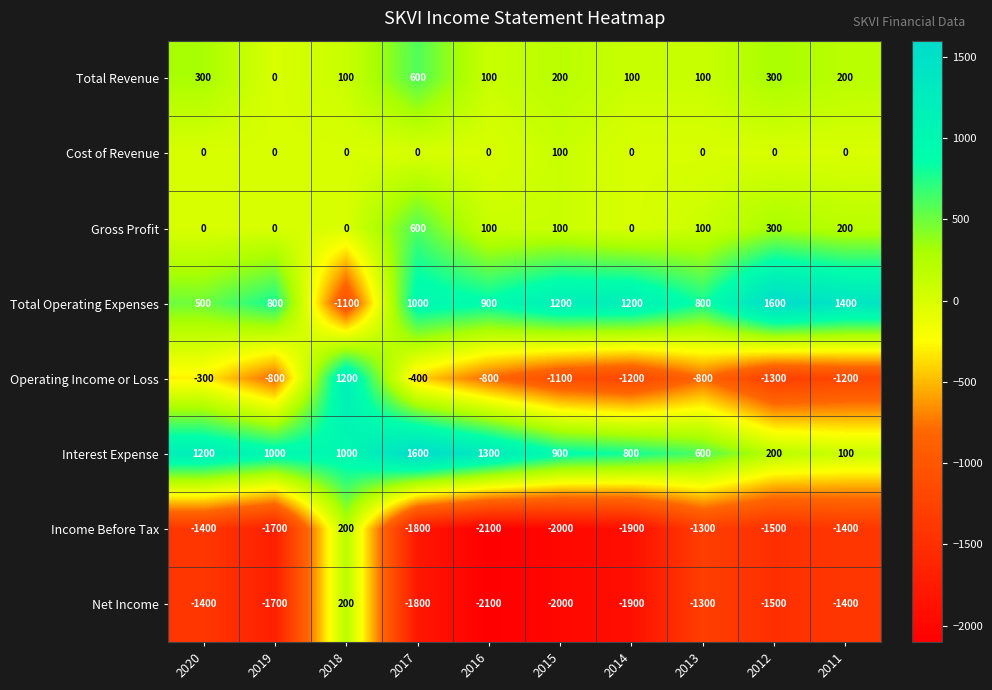

What is the average value of the Net Income series?

-1490